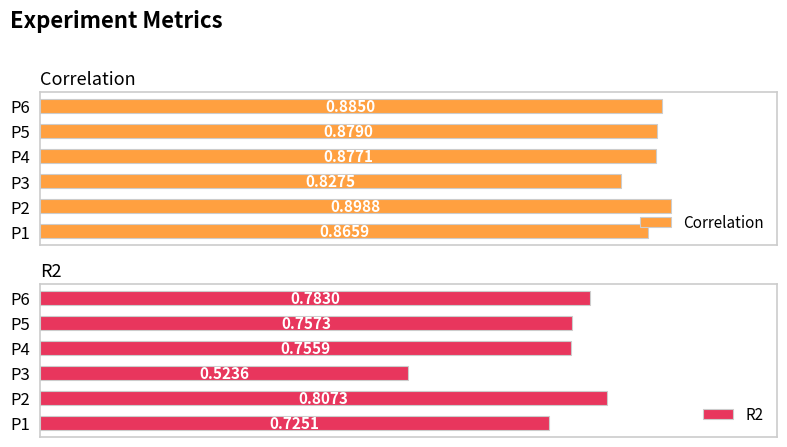

How many distinct data groups are displayed?

2